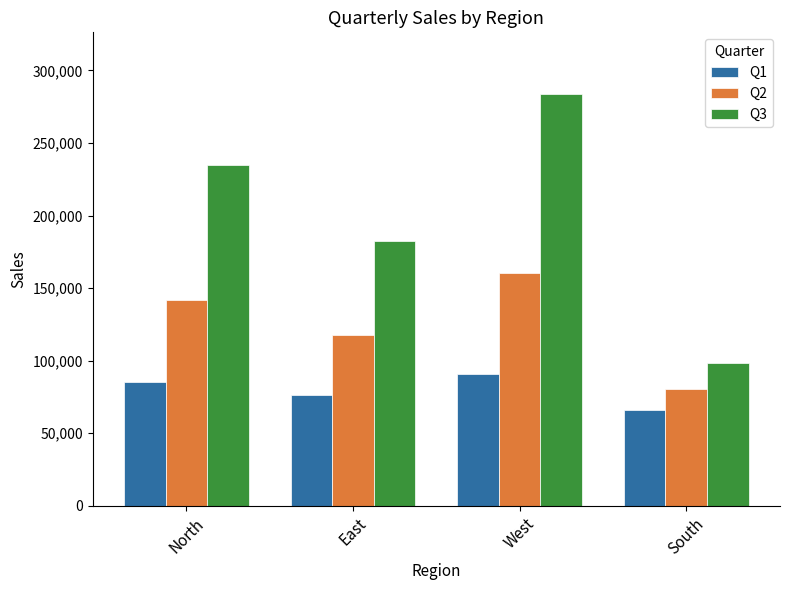

List the labels in order of Q2 value, largest first.

West, North, East, South